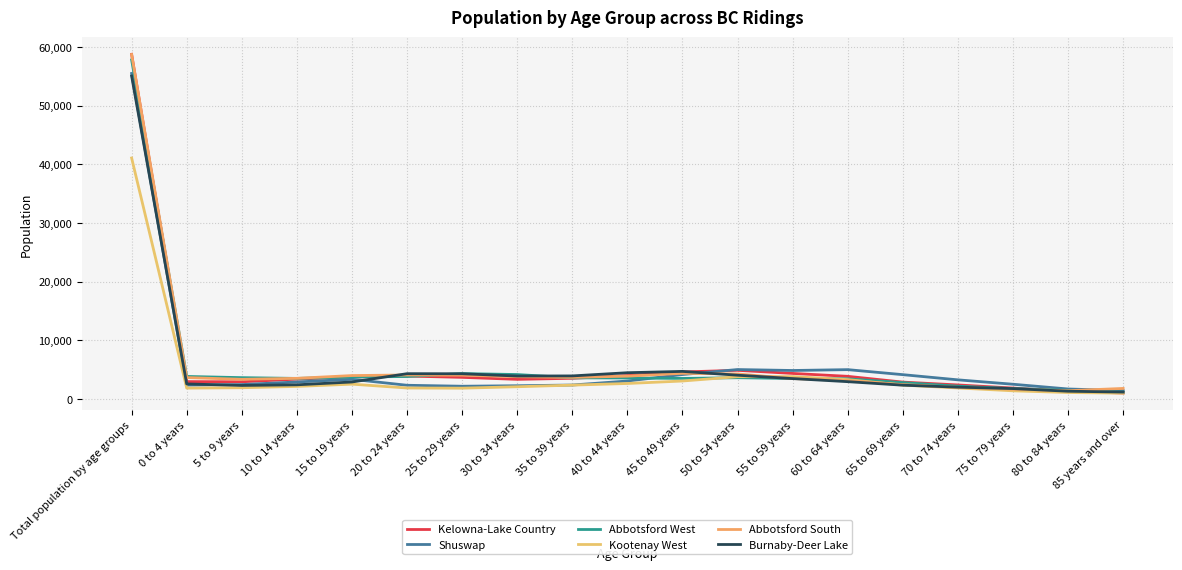

What is the difference between the second highest and minimum values in the Kootenay West series?

2820